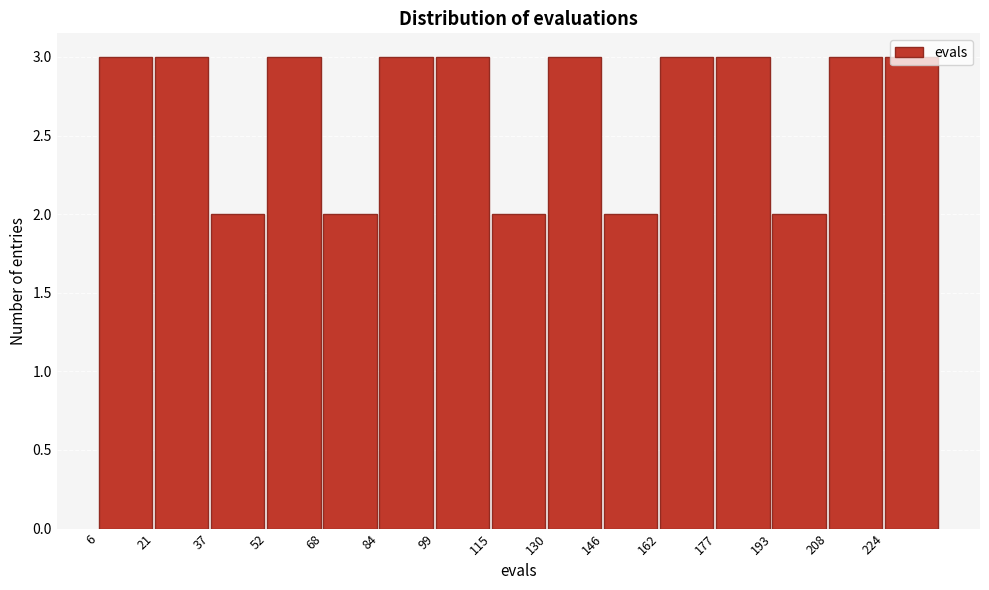

How tall is the bar that spans 6.0 to 21.6 on the x-axis? Neither the bar edges nor the heights are printed on the chart, so give them approximately, as read against the axes.

3